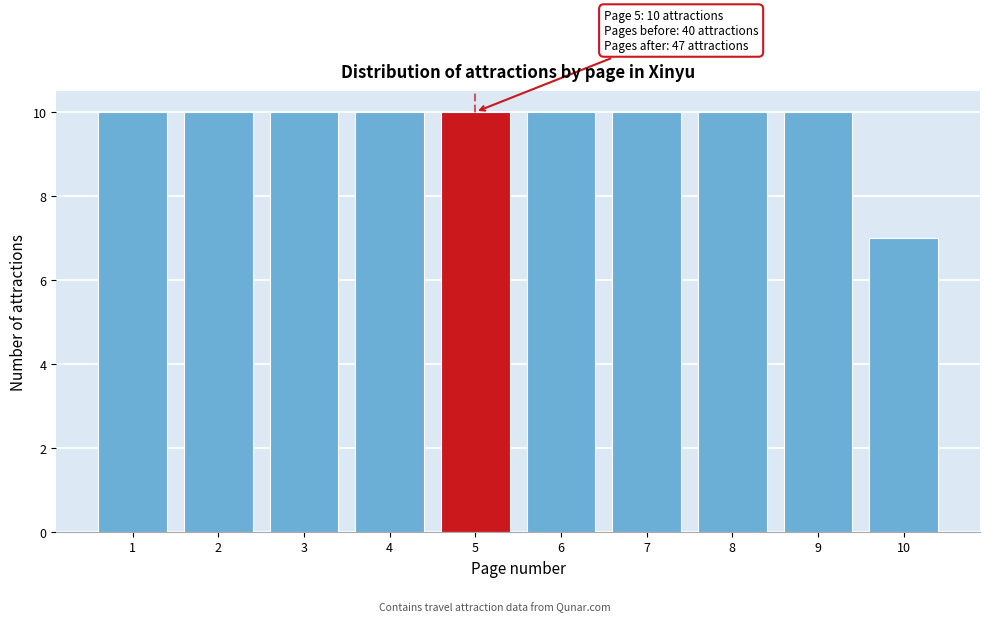

Reading left to right, extract all data points from this chart.

10	10	10	10	10	10	10	10	10	7